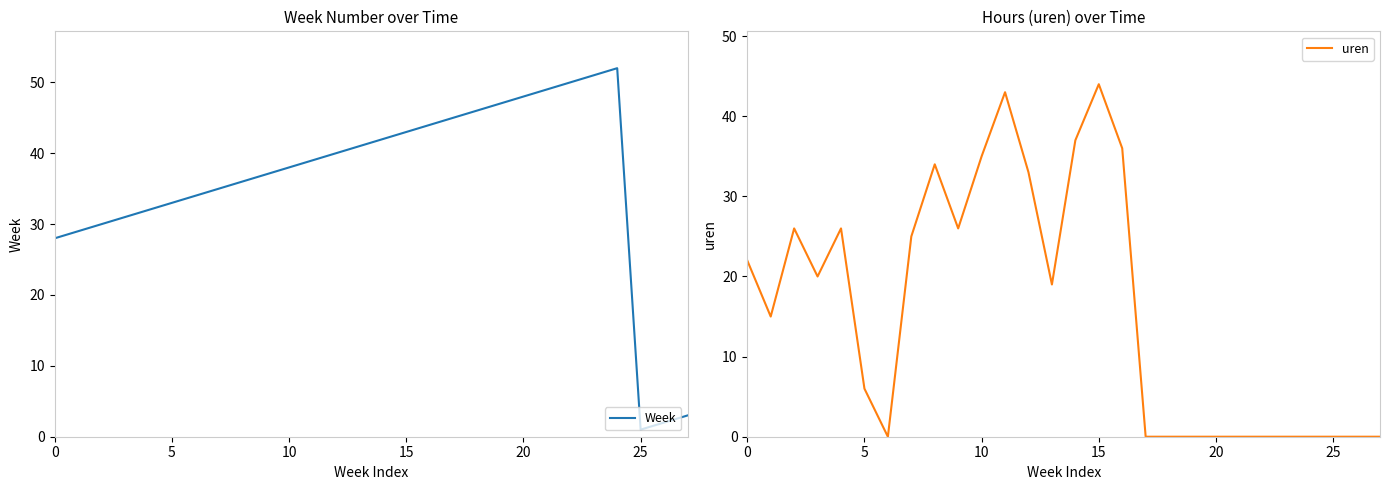

What is the maximum value for uren?

44